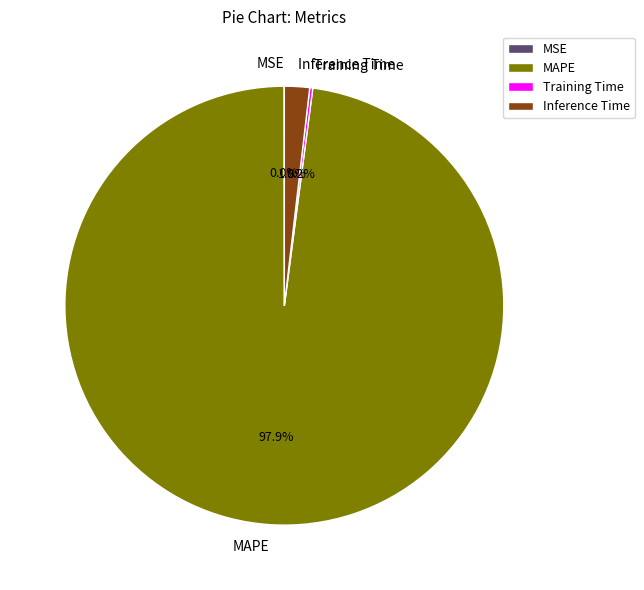

Which category has the biggest portion of the pie?

MAPE